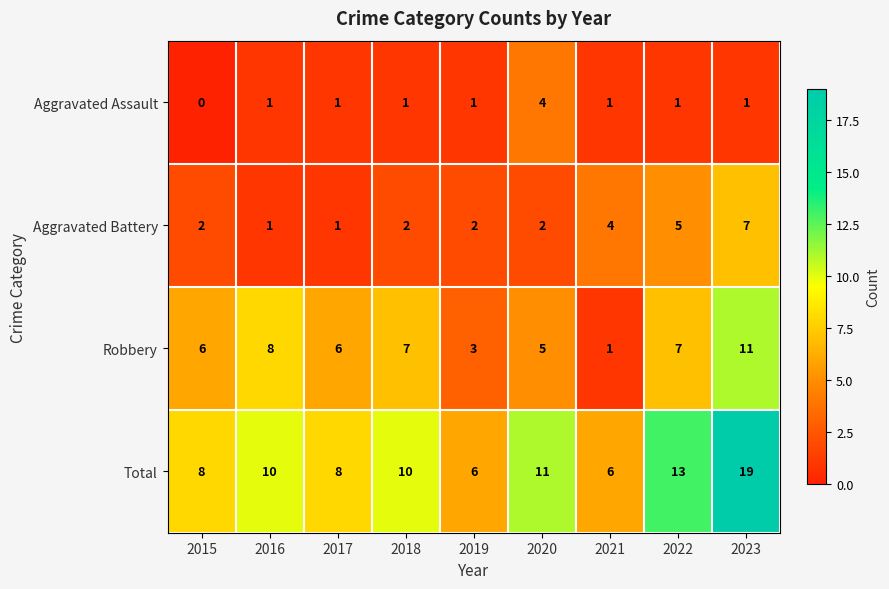

Where is Aggravated Battery nearest to the value 4?

2021